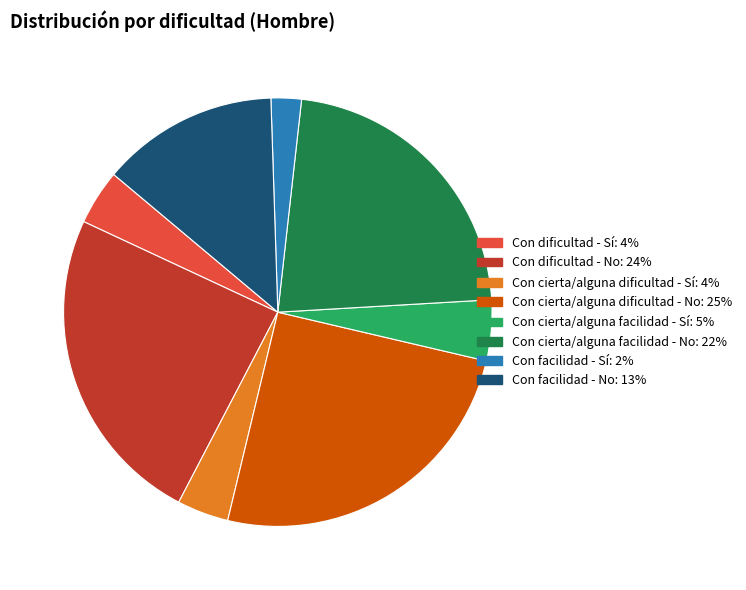

Which slice is the smallest?

Con facilidad - Sí